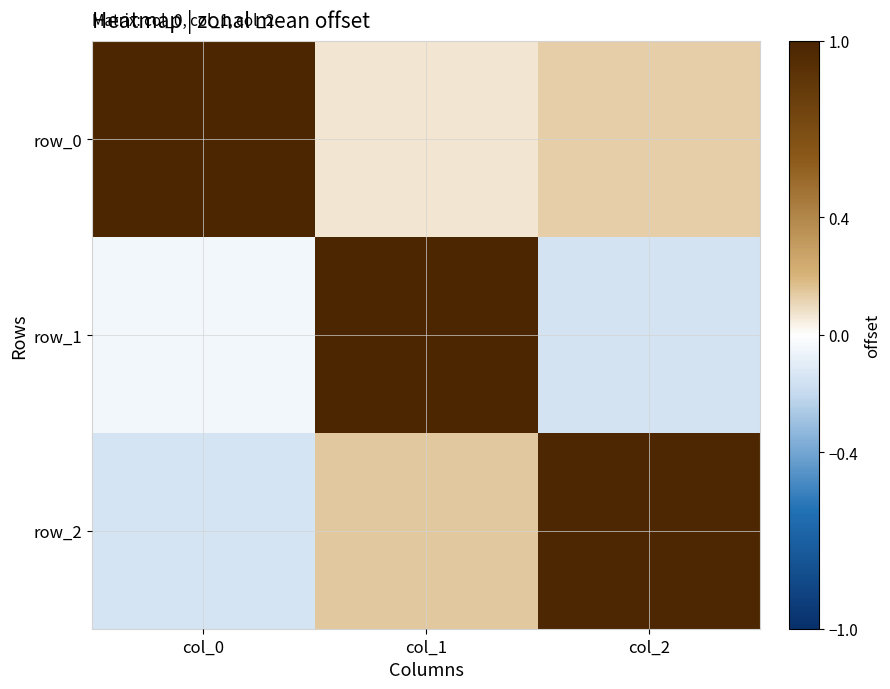

Which series has the largest range (max minus min)?

row_1